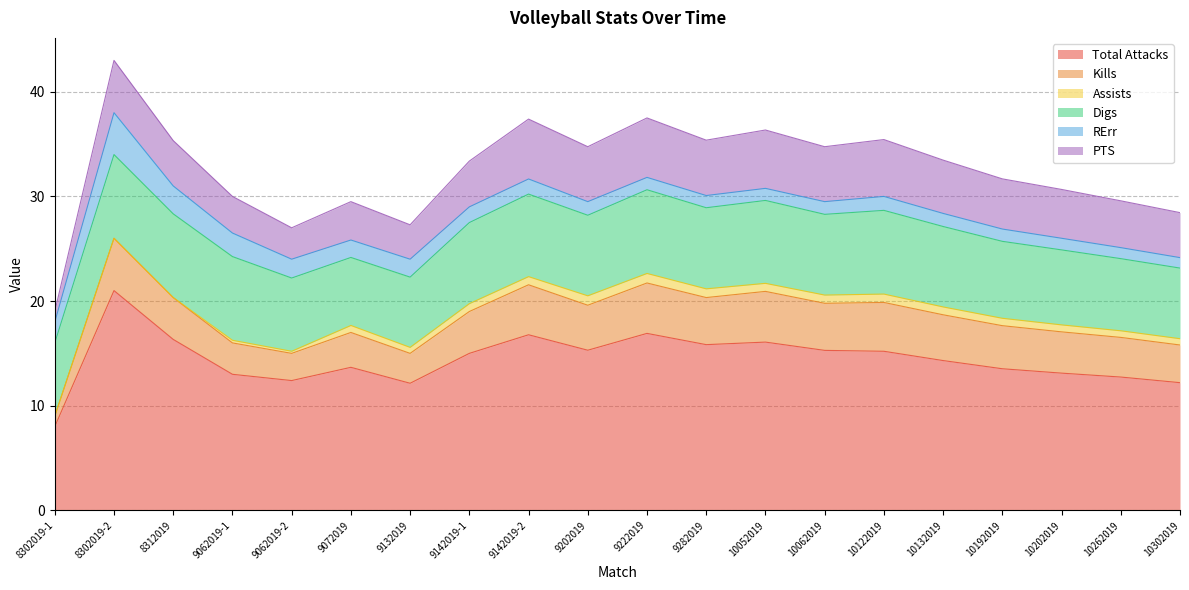

Where is the first local minimum for Kills?

9062019-2